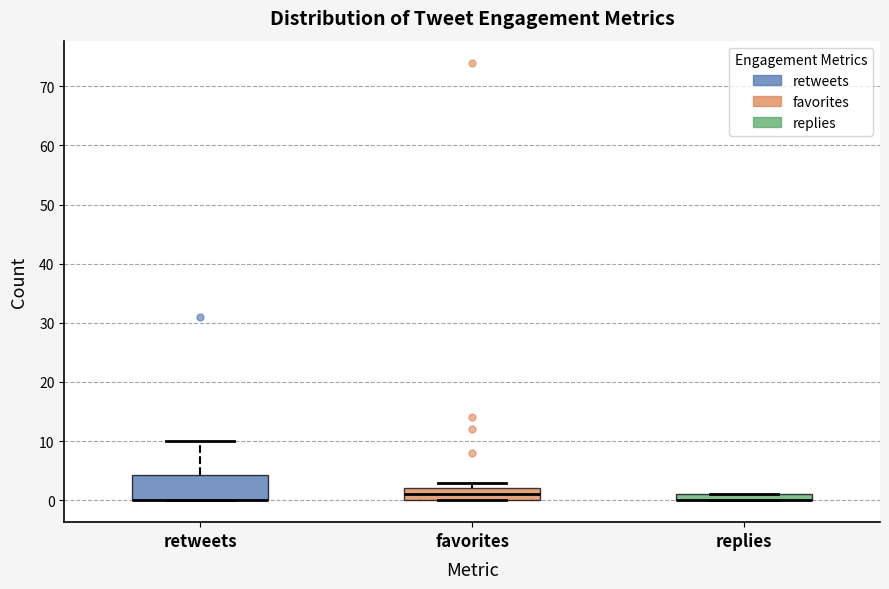

Comparing the boxes themselves (not the whiskers), which one is the tallest?

retweets